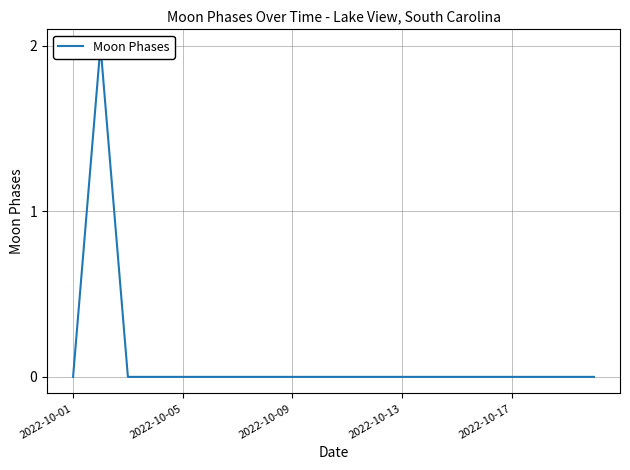

The value at 14 is 1. True or false?

False